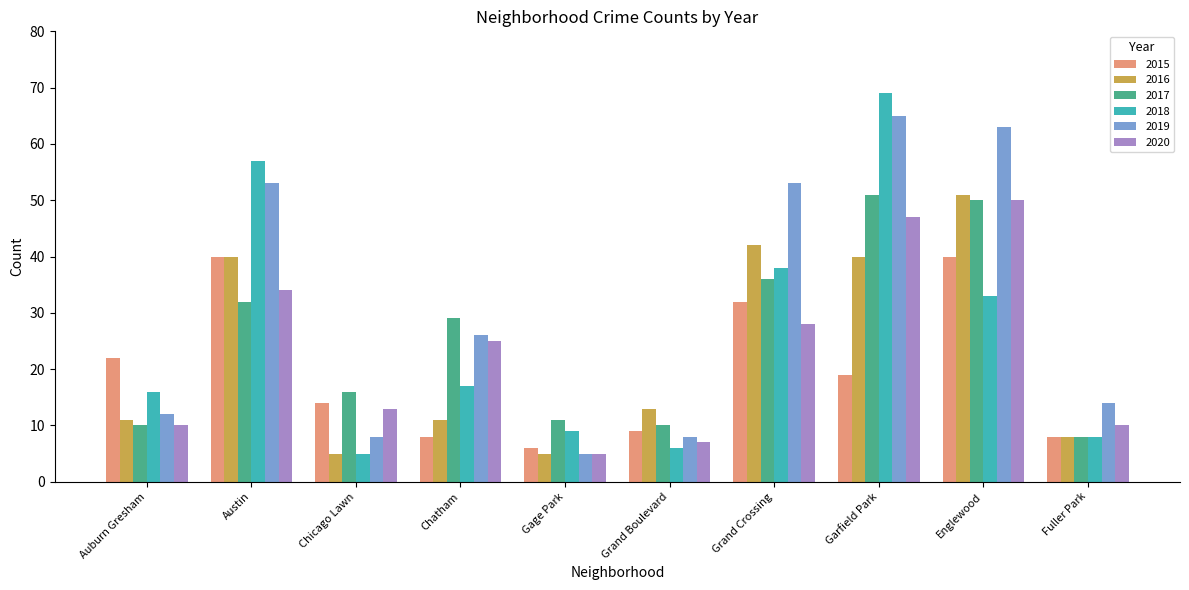

How many values in the 2017 series are below 29?

5